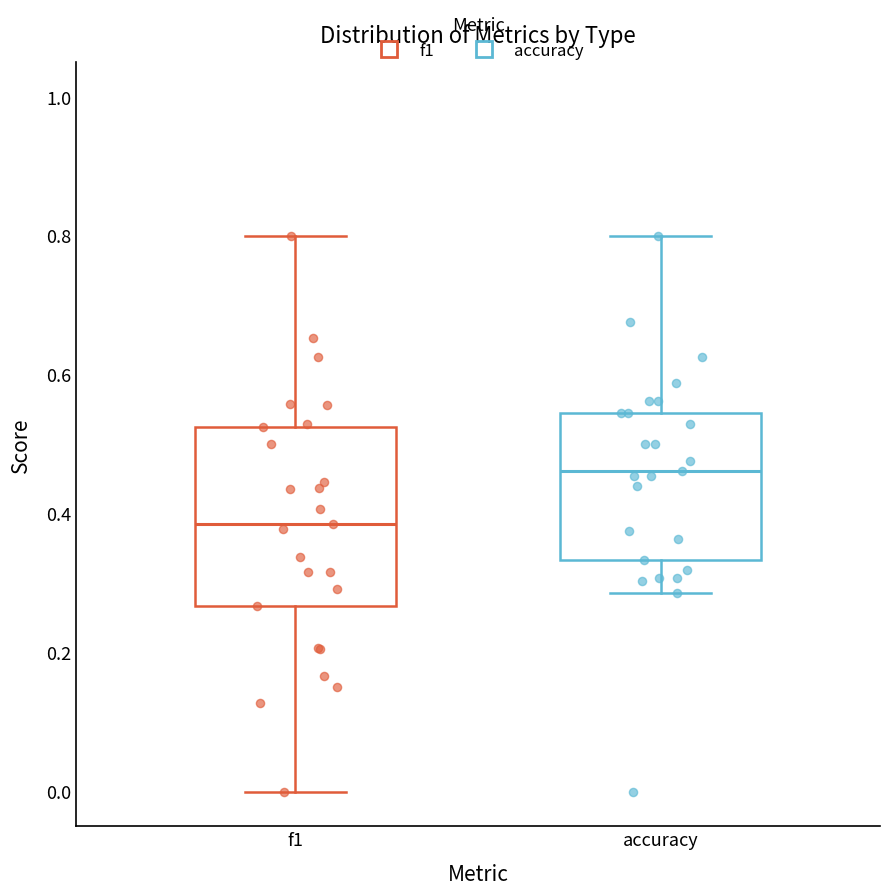

Reading left to right, transcribe this box plot: for each box, give where its median line is, the range the box spans, and where its two whiskers end, as read against the y-axis. The values are not printed on the chart, so give them approximately, as read against the axis.

f1: median 0.38, box 0.26 to 0.52, whiskers 0.00 to 0.80
accuracy: median 0.46, box 0.34 to 0.54, whiskers 0.28 to 0.80